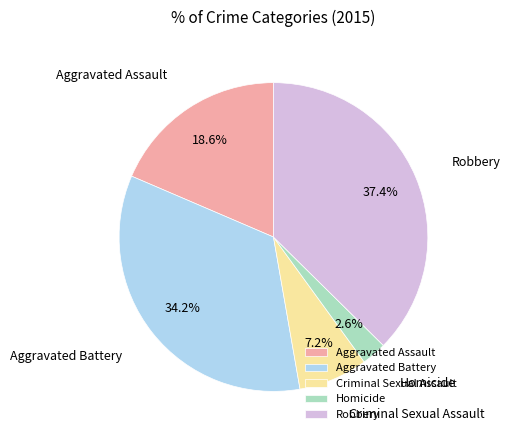

What is the largest slice in the pie chart?

Robbery